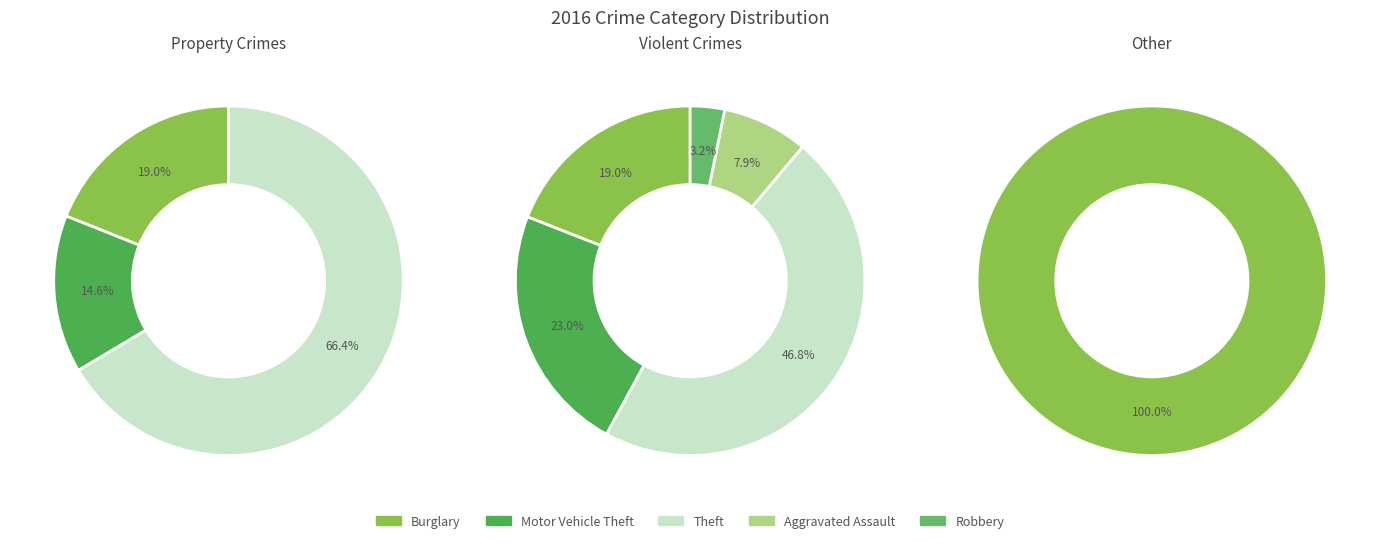

To the nearest percent, what is the difference between the largest and smallest slice percentages?

52%